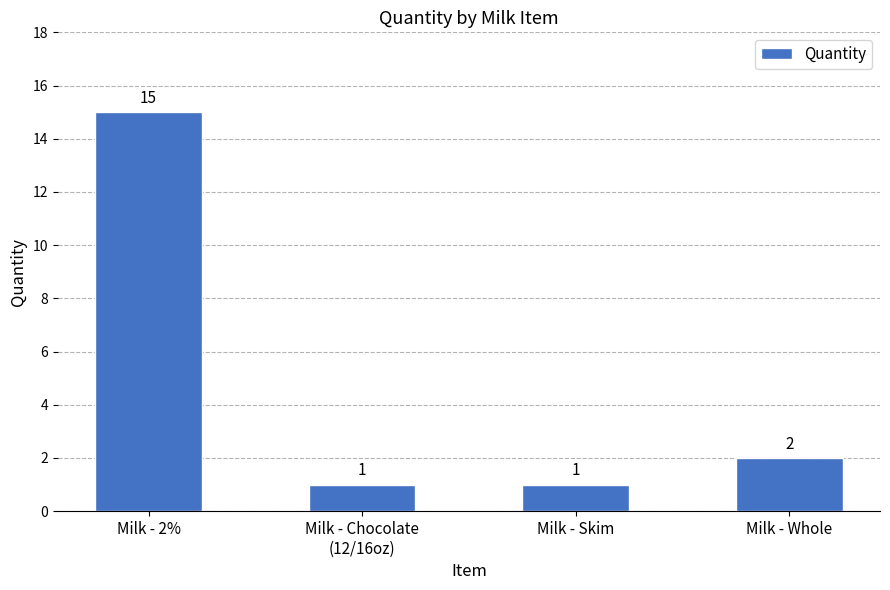

Reading left to right, what are all the values shown in this chart?

Milk - 2%=15	Milk - Chocolate
(12/16oz)=1	Milk - Skim=1	Milk - Whole=2